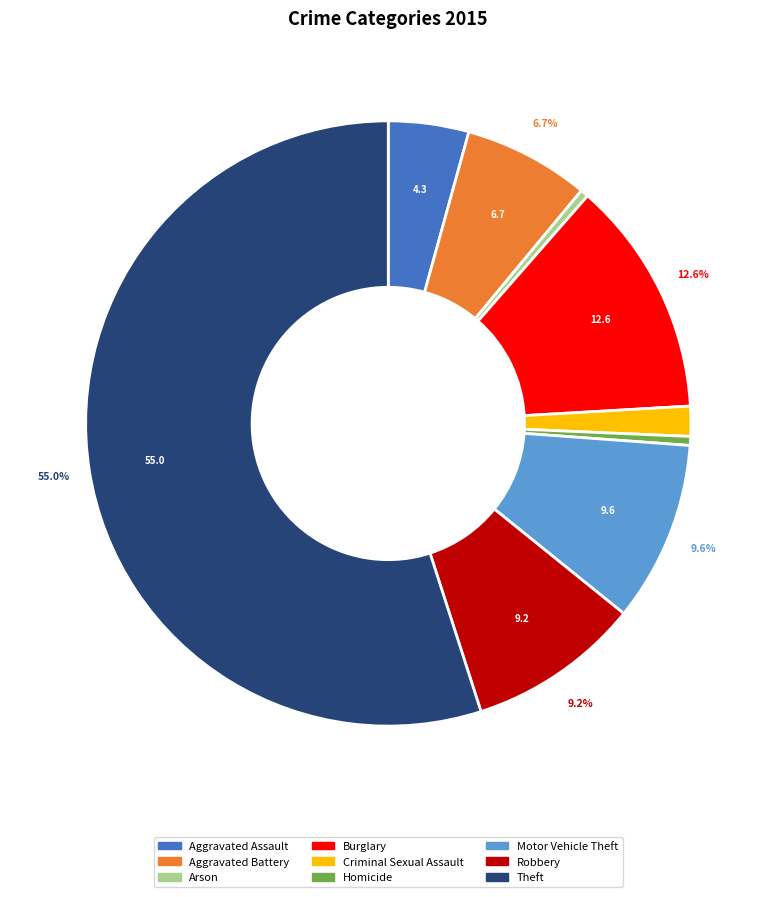

Which category has the biggest portion of the pie?

Theft